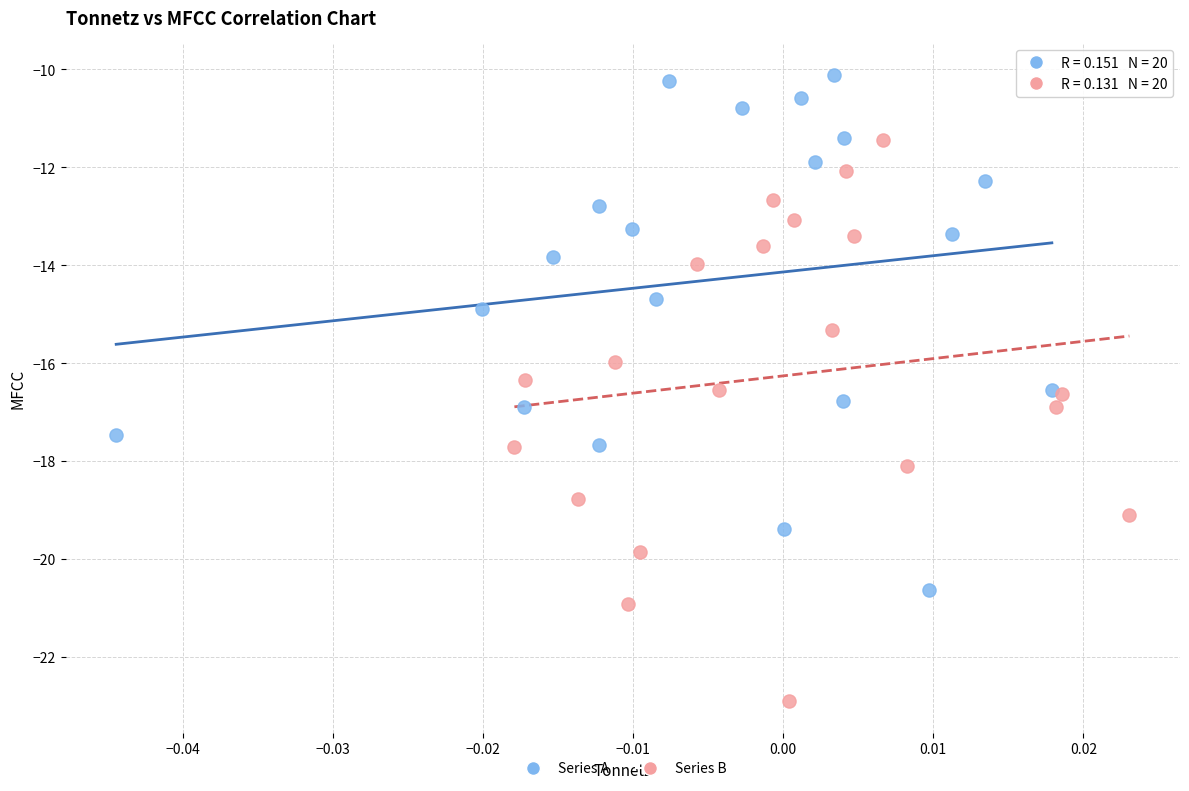

Which series reaches the minimum Y coordinate?

Series B